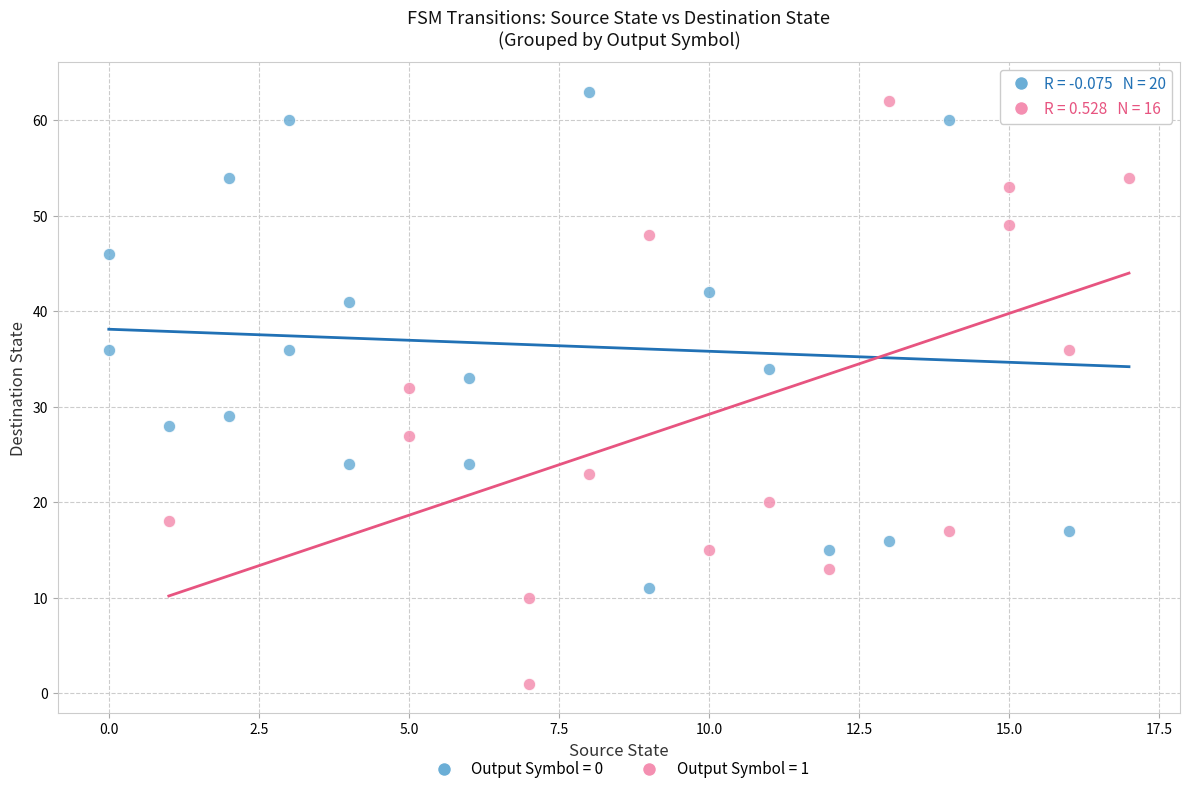

Which series has the widest spread of Y values?

Output Symbol = 1